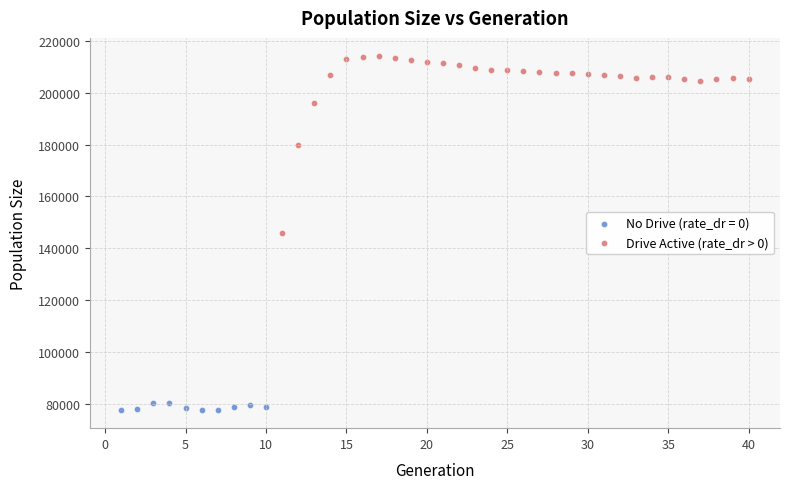

Which series reaches the minimum Y coordinate?

No Drive (rate_dr = 0)